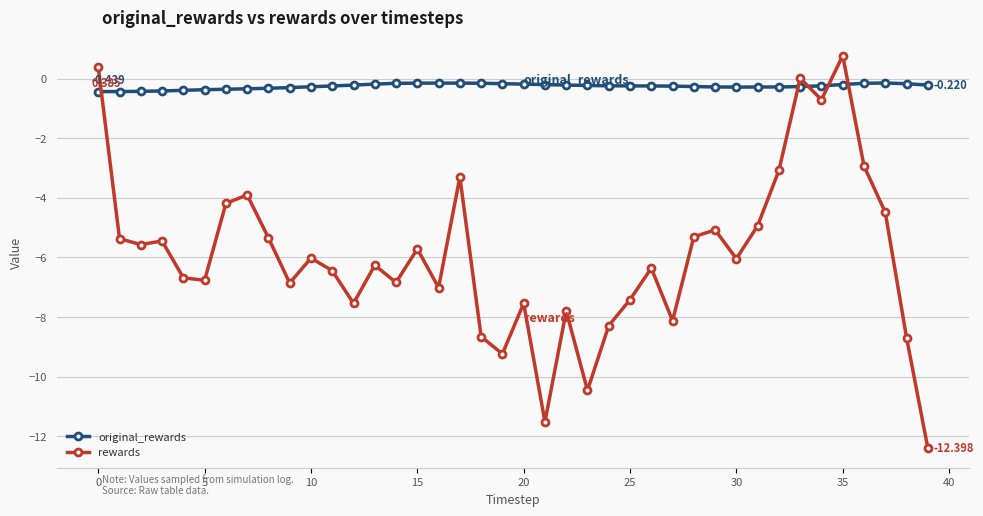

How many categories are shown in the chart?

40